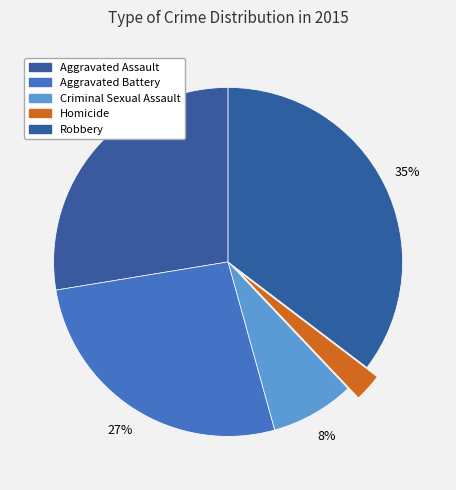

Count the number of slices in the pie.

5